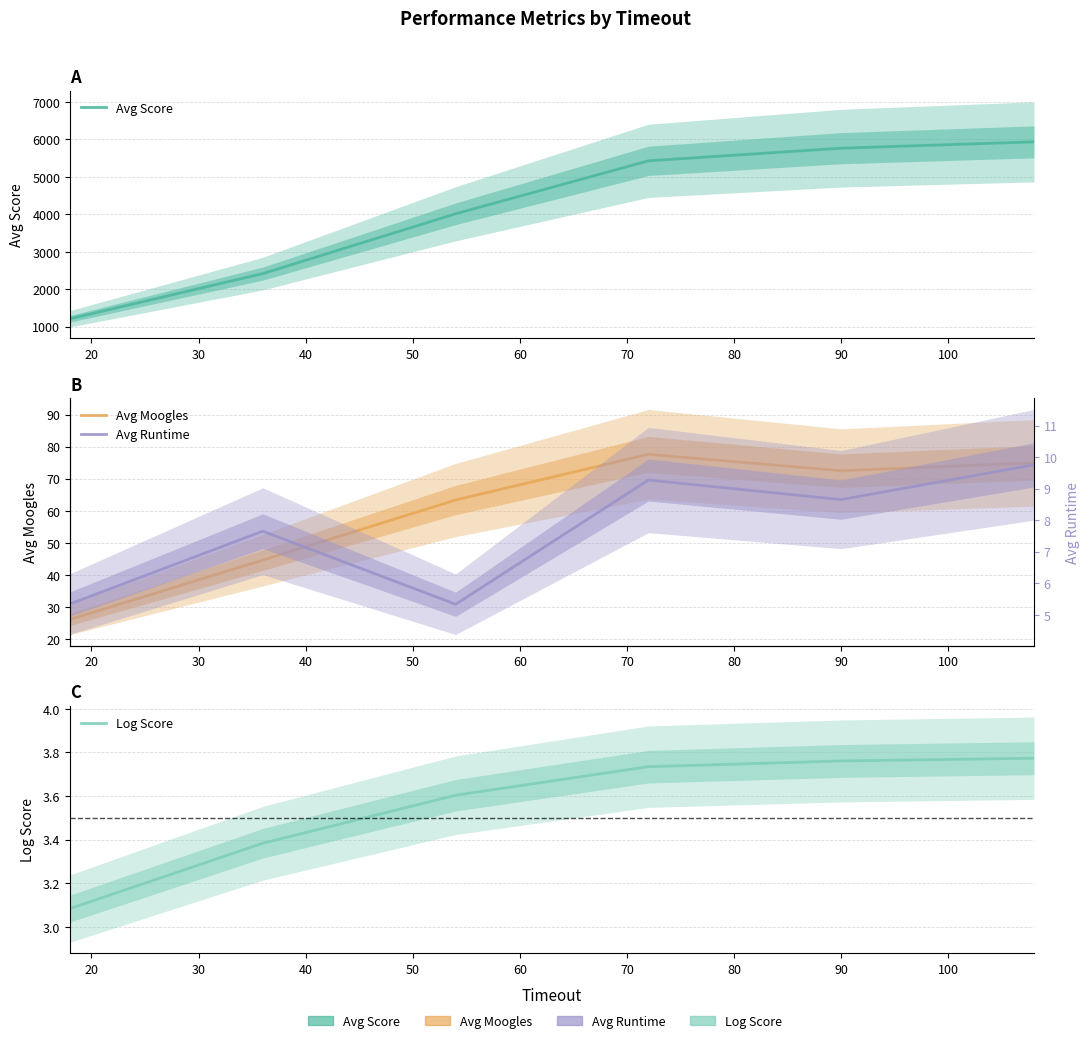

How many values in the Avg Runtime series are below 8?

3